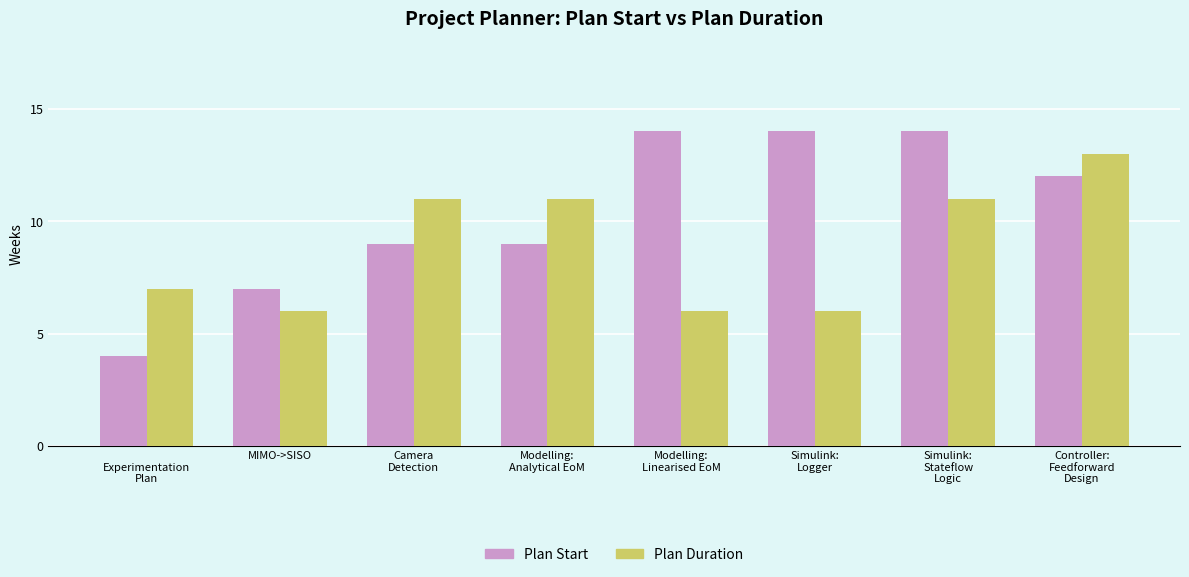

Which series has the widest spread of values?

Plan Start